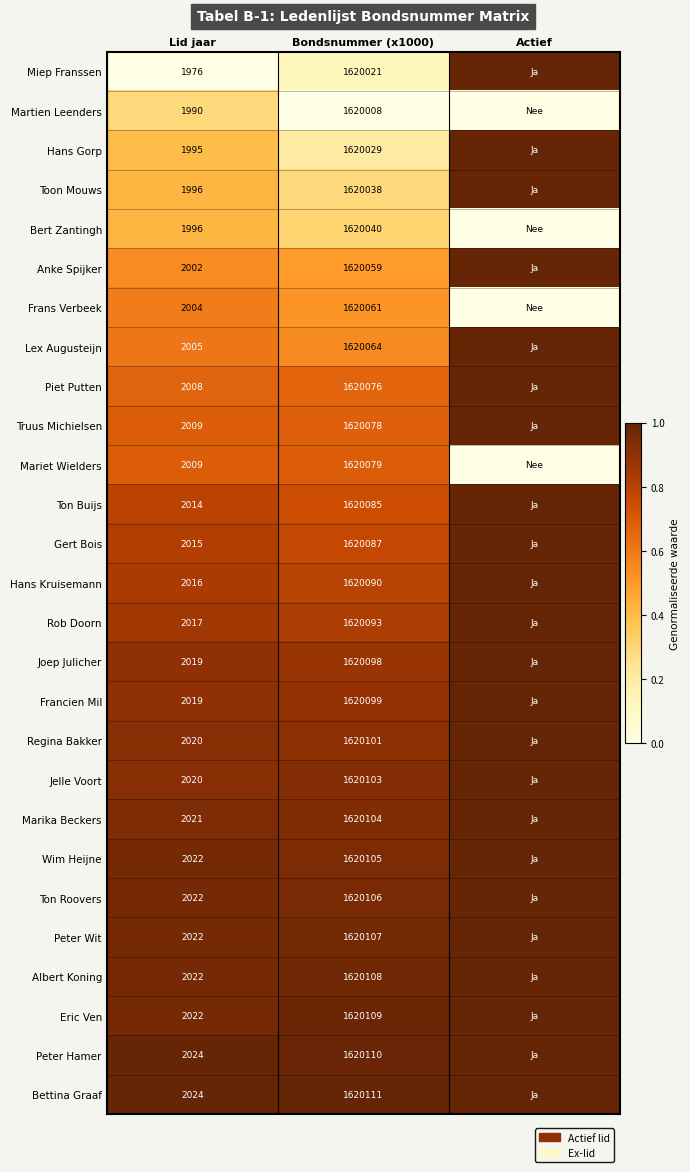

Between Bondsnummer (x1000) and Lid jaar, which is larger?

Bondsnummer (x1000)